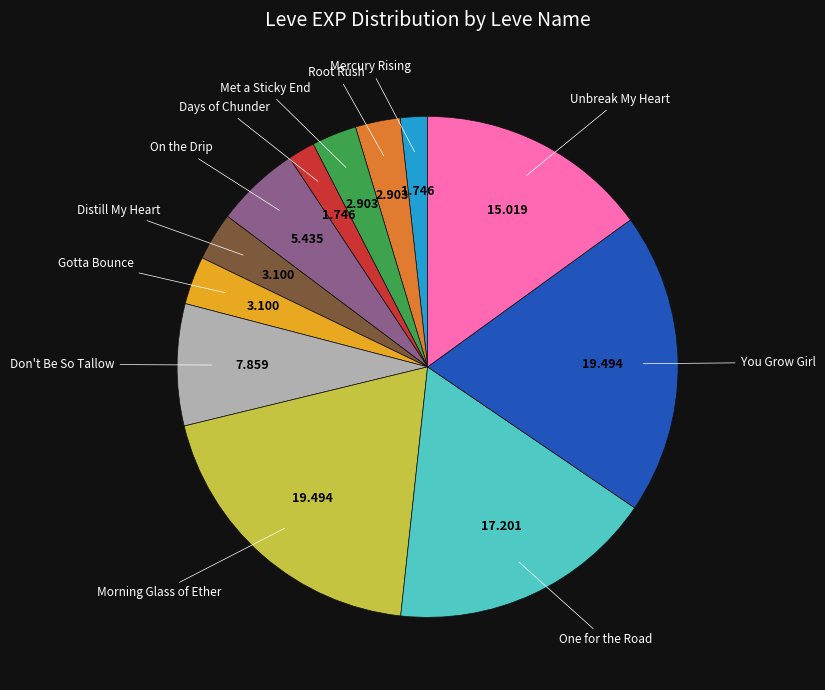

Does any single category account for the majority?

No